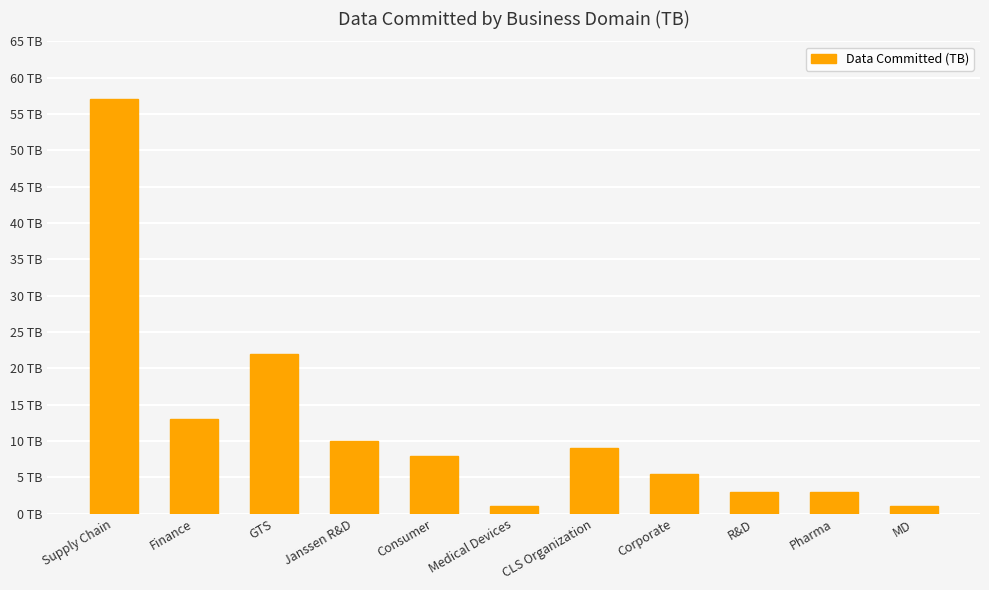

At which label is the value closest to 29?

GTS